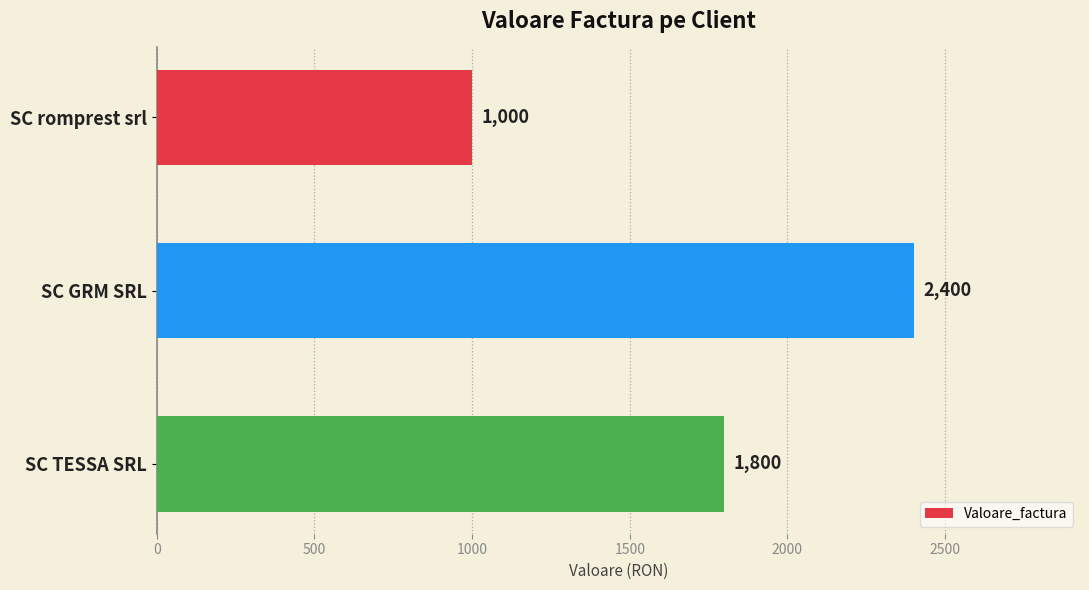

Approximately how many times larger is the value at SC romprest srl compared to SC TESSA SRL?

0.6